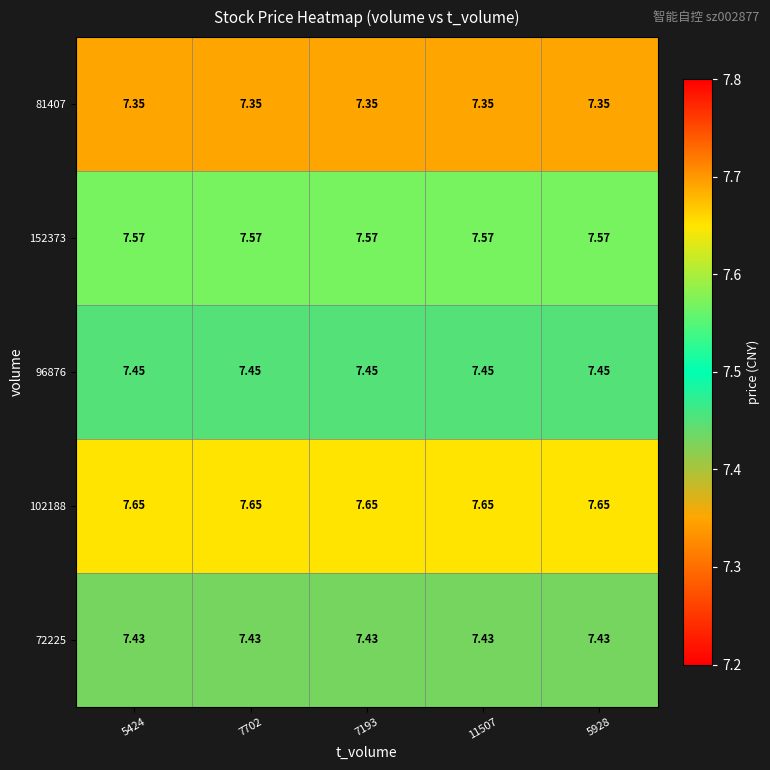

Is the value of 81407 at 7702 greater than the value of 152373 at 5928?

No